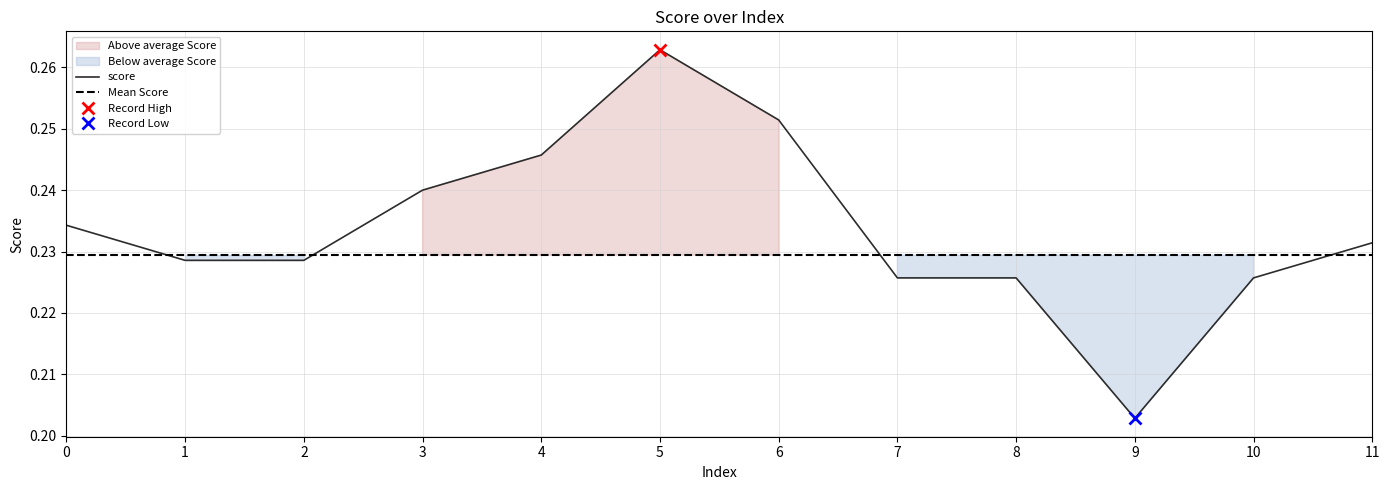

List the labels in order of value, largest first.

5, 6, 4, 3, 0, 11, 1, 2, 7, 8, 10, 9